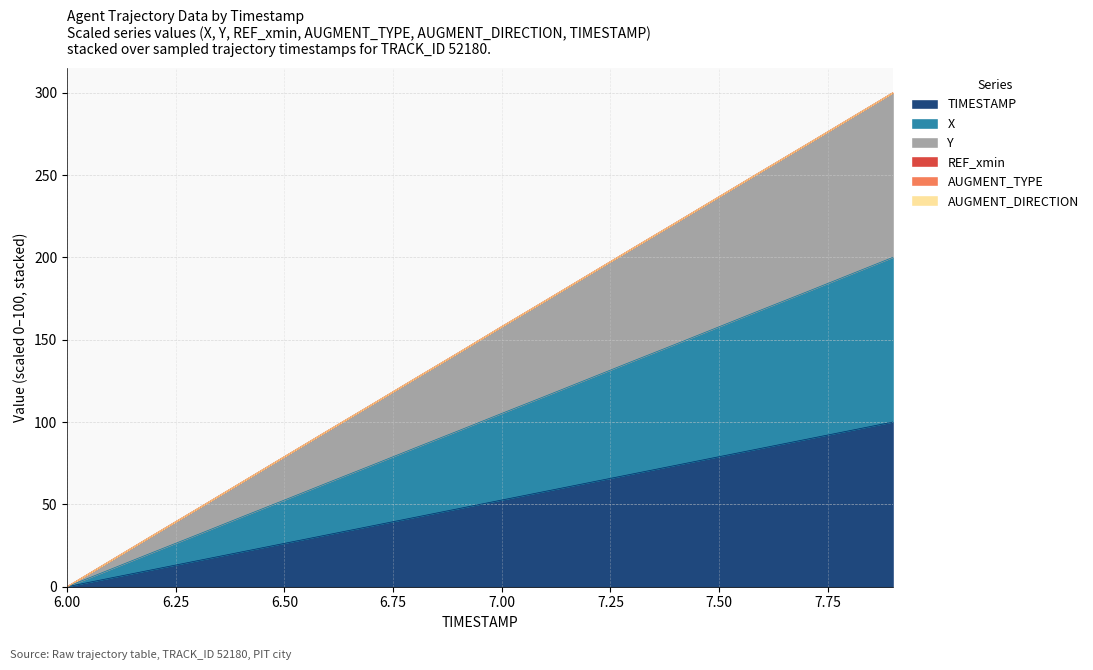

Rank the series by their average value, from highest to lowest.

Y, X, TIMESTAMP